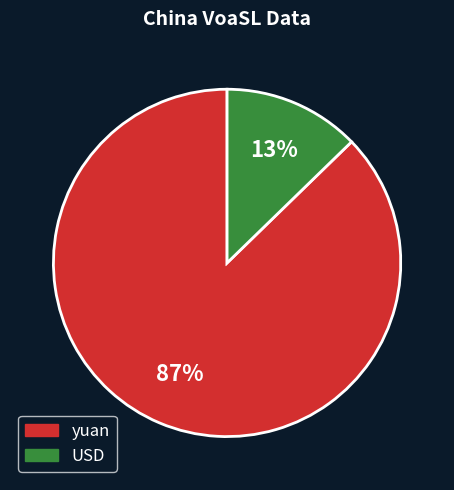

Is the sum of USD and yuan greater than half?

Yes